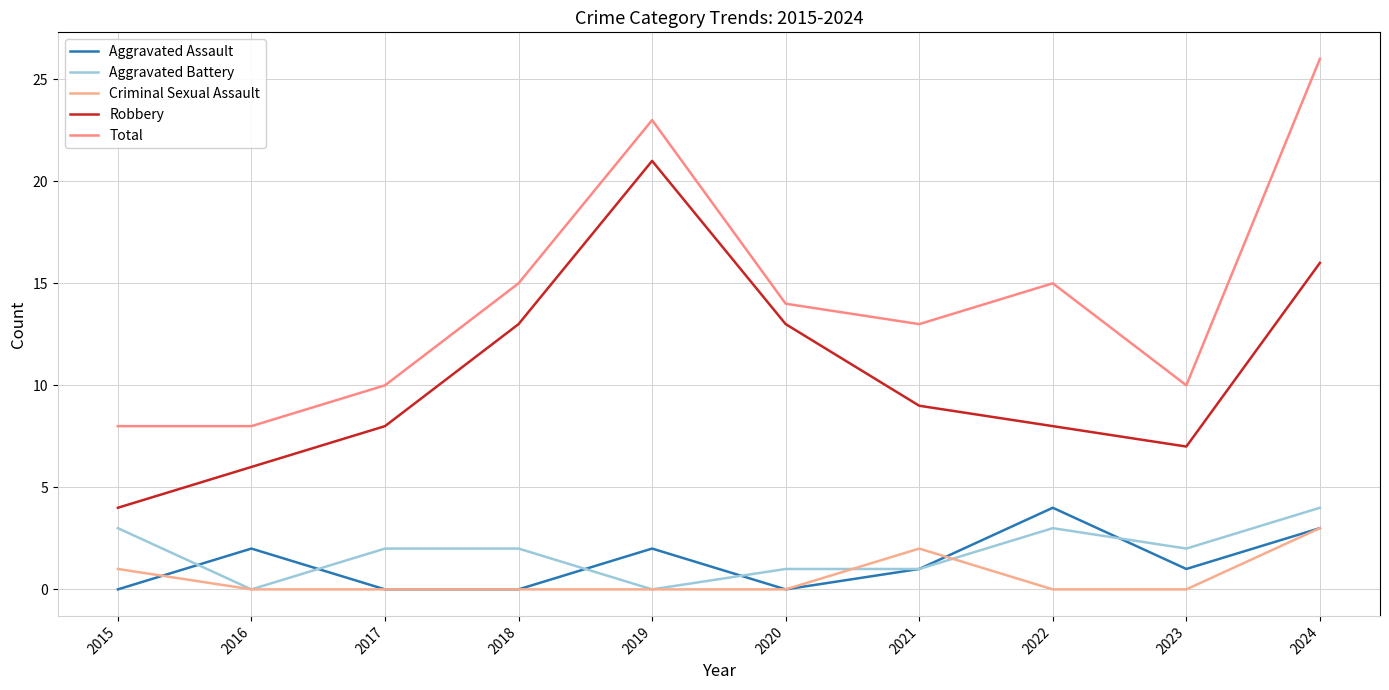

Between 2023 and 2022, which is larger?

2022